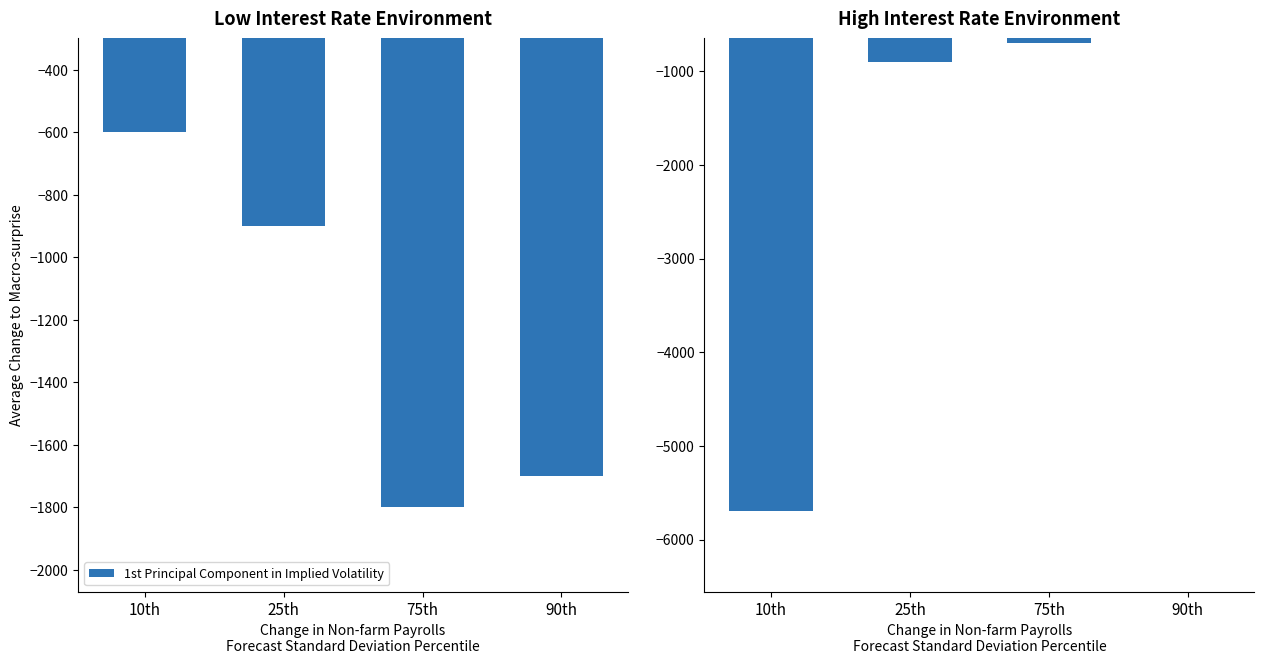

Are the bars grouped side by side (vs. stacked)?

No